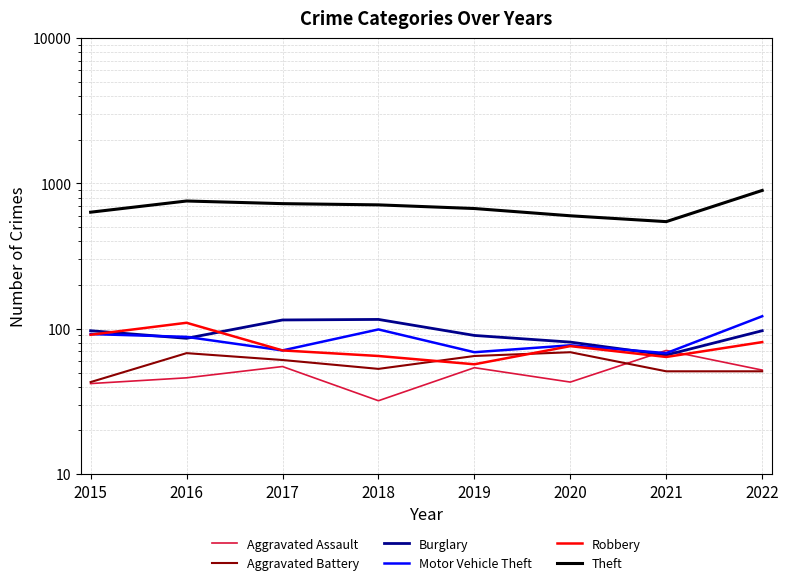

Where is the first local maximum for Aggravated Assault?

2017